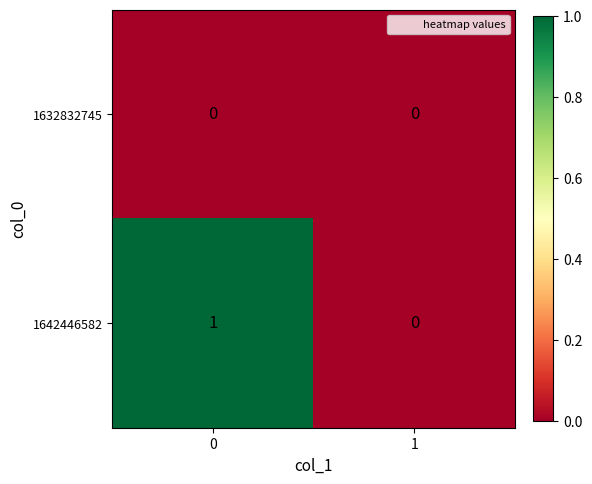

Which series has the widest spread of values?

1642446582